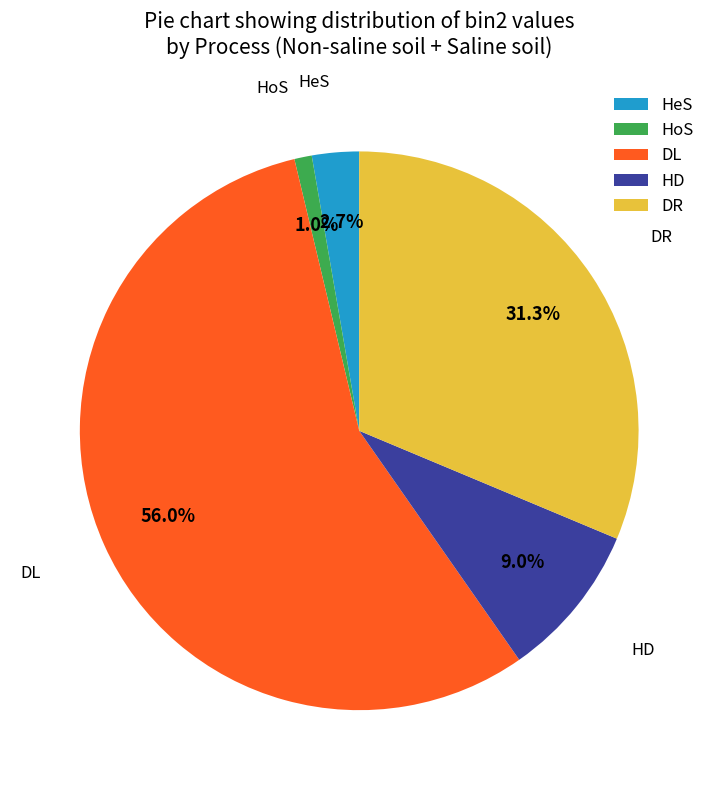

Does DL account for over 50% of the chart?

Yes